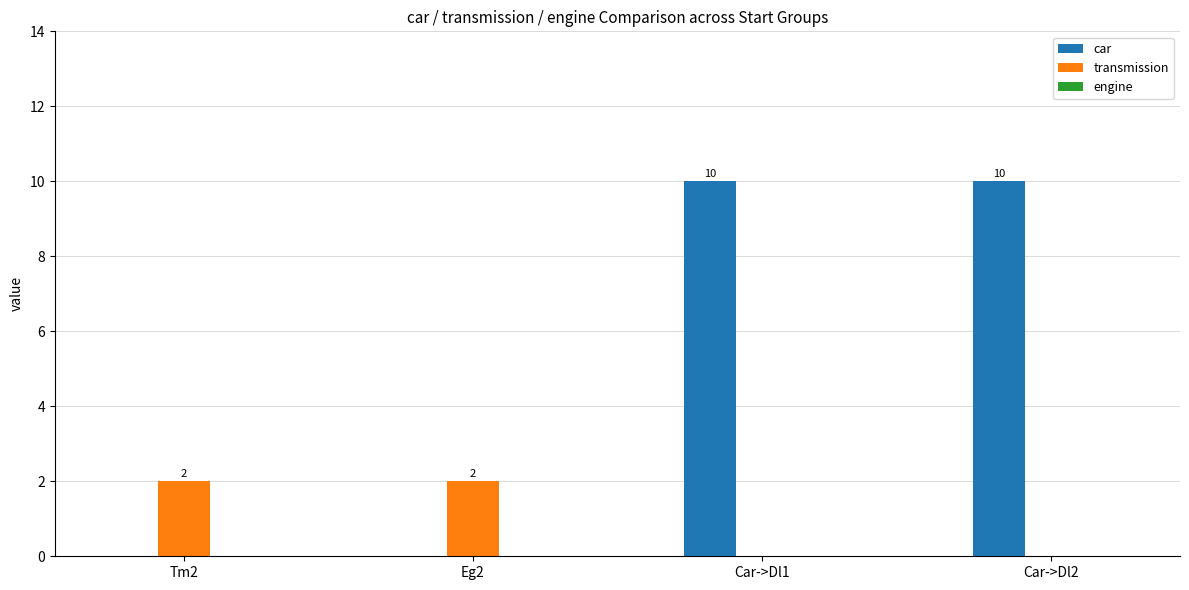

Between Eg2 and Car->Dl1, which series saw the biggest shift?

car